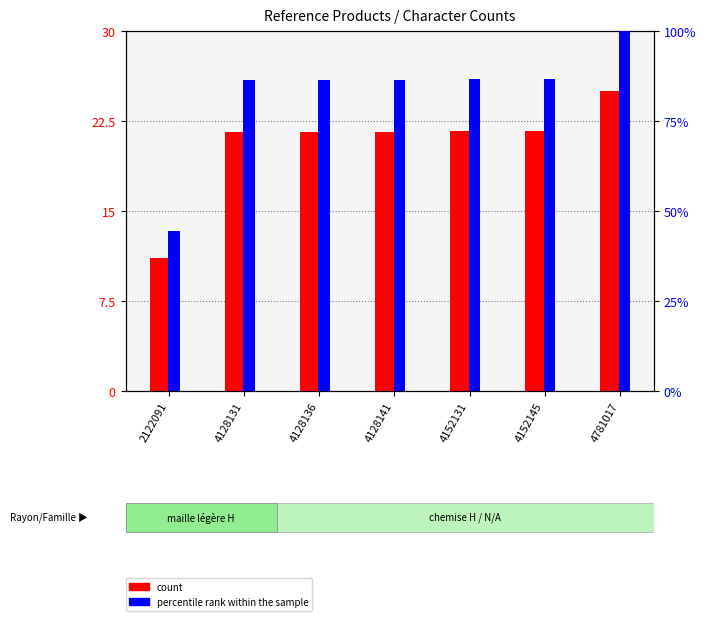

How many distinct data groups are displayed?

2